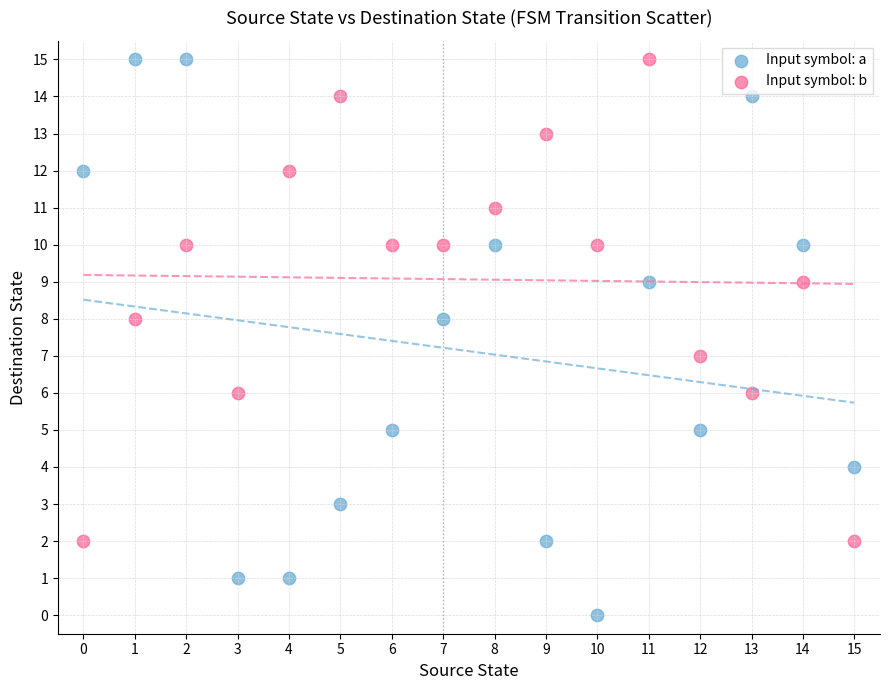

Which series has the widest spread of Y values?

Input symbol: a